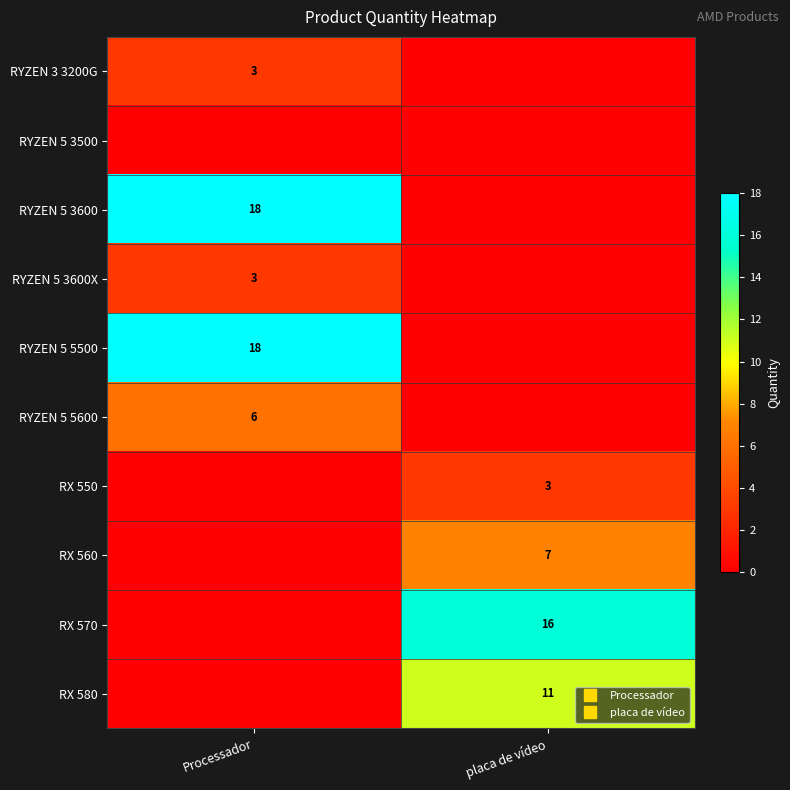

What is the sum of all RX 550 values?

3